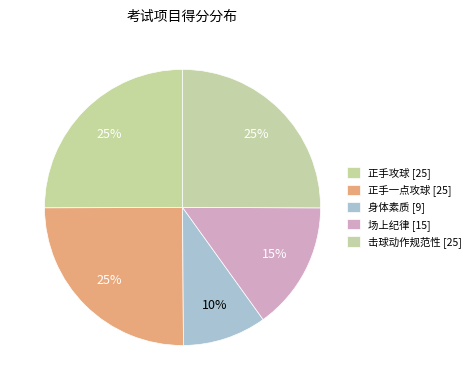

How many segments does this pie chart have?

5